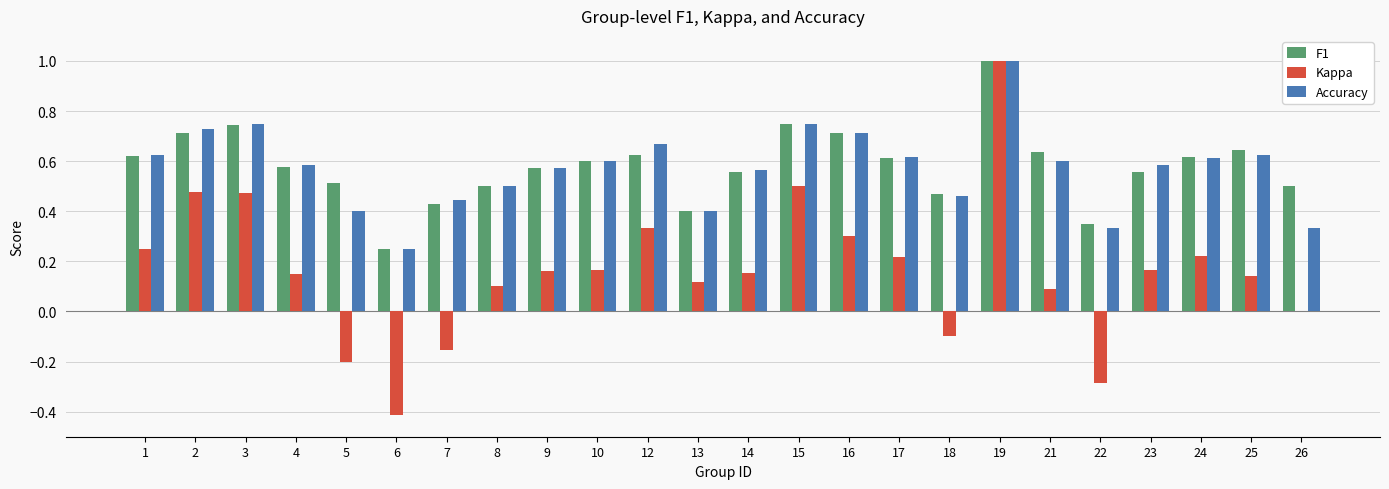

Is it true that F1 equals 0.8 at 14?

False